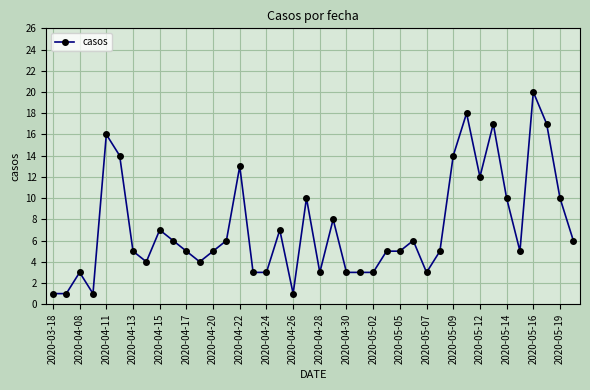

True or false: the data has more than 2 interior local peaks.

True